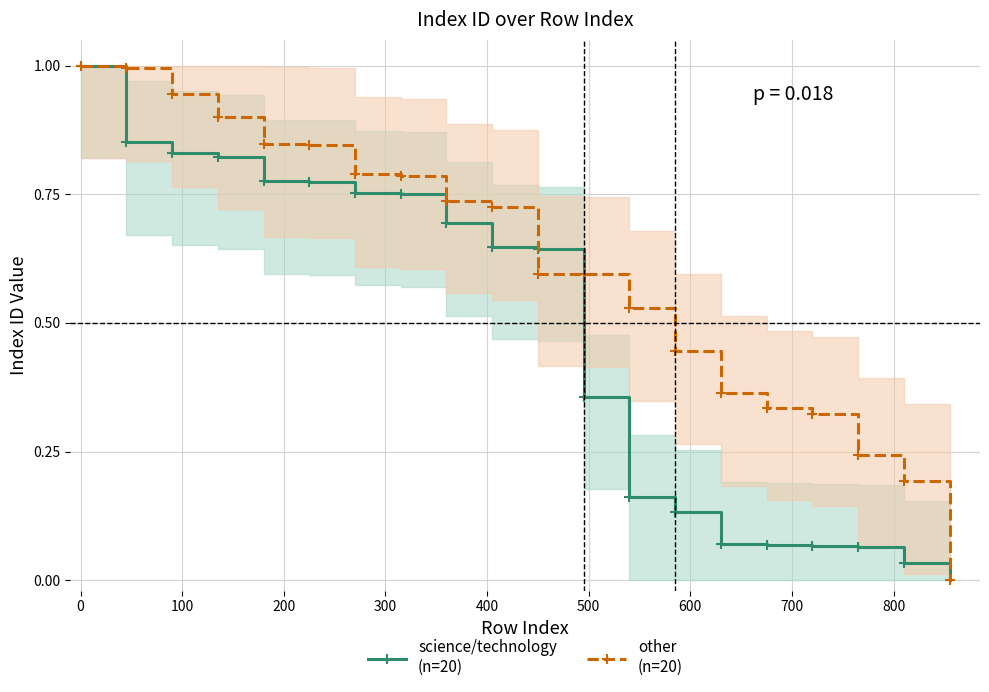

True or false: science/technology
(n=20) has more than 2 interior local peaks.

False